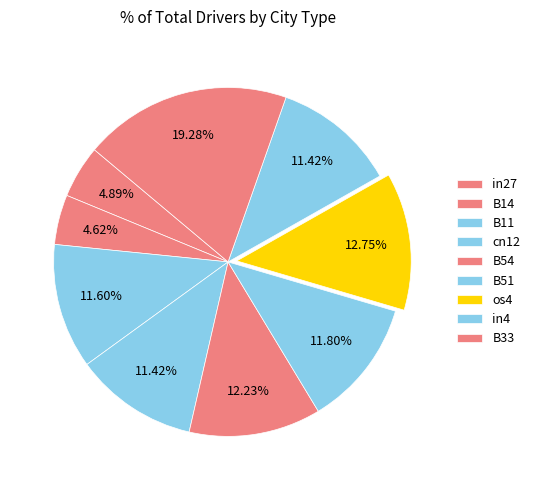

To the nearest percent, what is the combined percentage of B11 and cn12?

23%